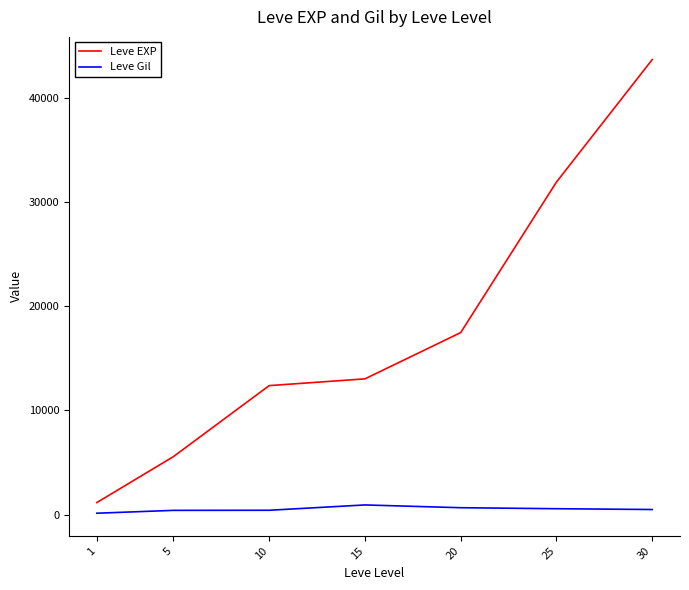

Read the Leve Gil value at 15.

920.0